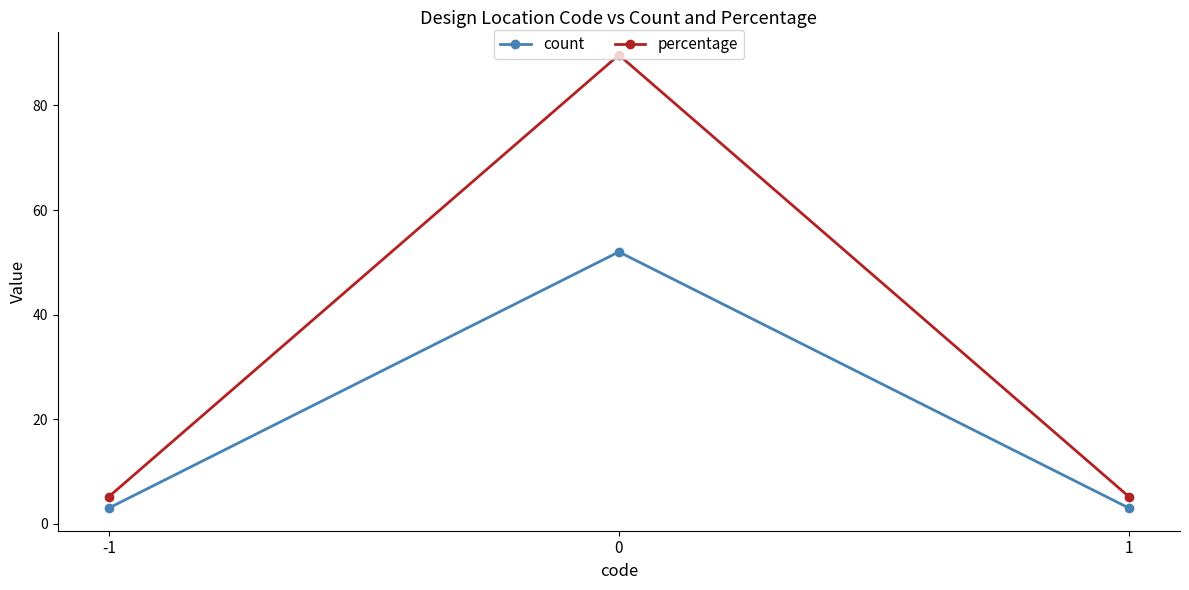

Reading right to left, what are all the values shown in this chart?

count: 1=3.0	0=52.0	-1=3.0
percentage: 1=5.2	0=89.7	-1=5.2